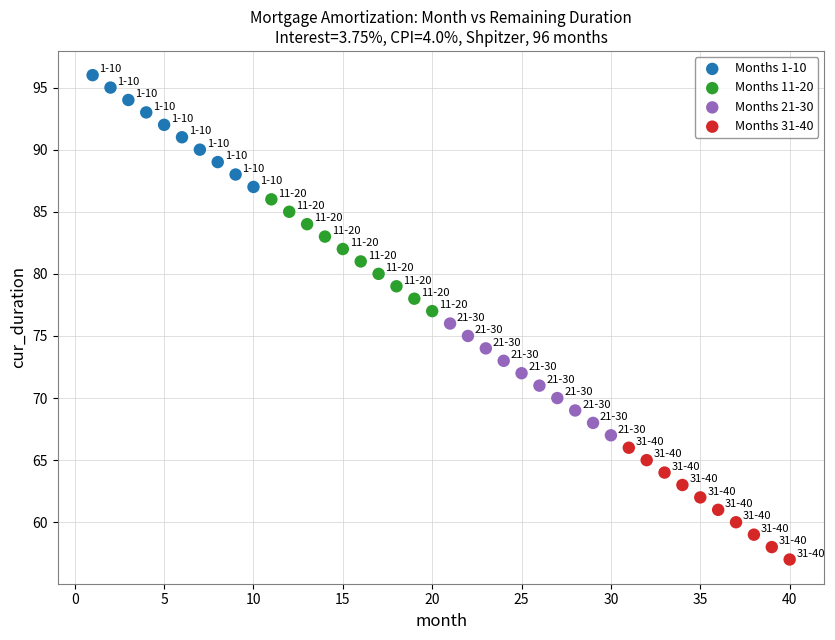

Which series reaches the maximum Y coordinate?

Months 1-10